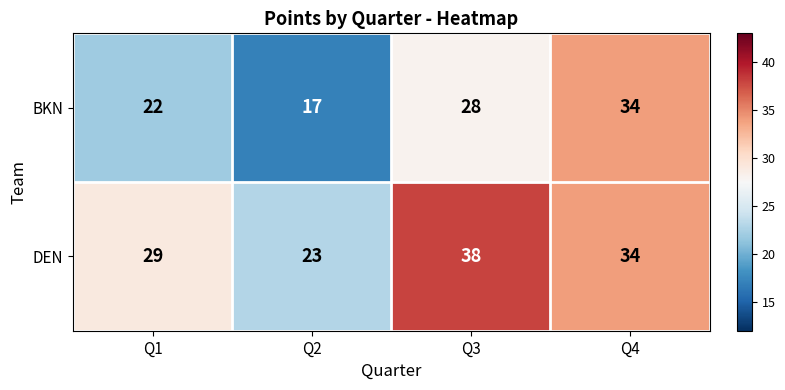

Reading left to right, what are all the values shown in this chart?

BKN: Q1=22	Q2=17	Q3=28	Q4=34
DEN: Q1=29	Q2=23	Q3=38	Q4=34